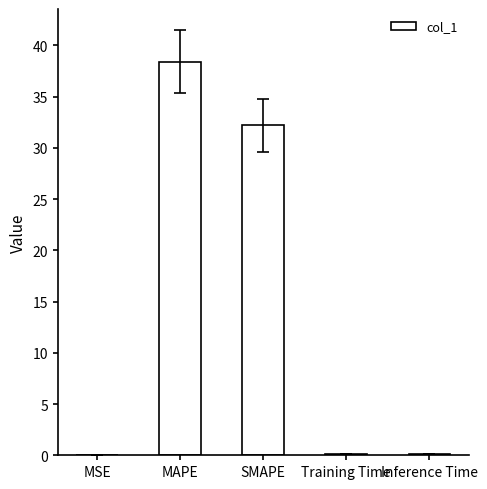

Which has a higher value, SMAPE or MSE?

SMAPE